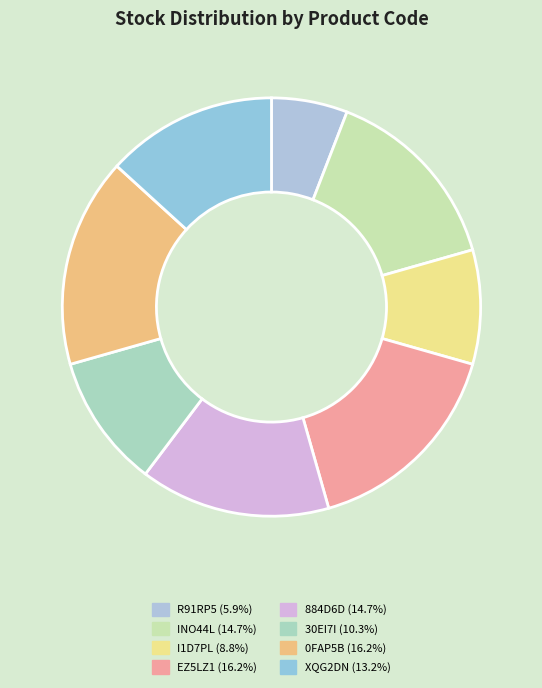

How many slices are in this pie chart?

8